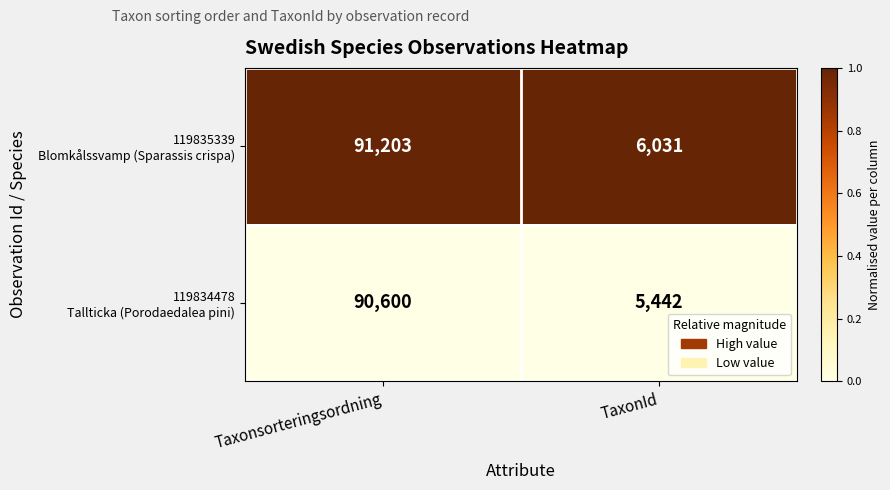

What is the difference between the highest and lowest values at Taxonsorteringsordning?

603